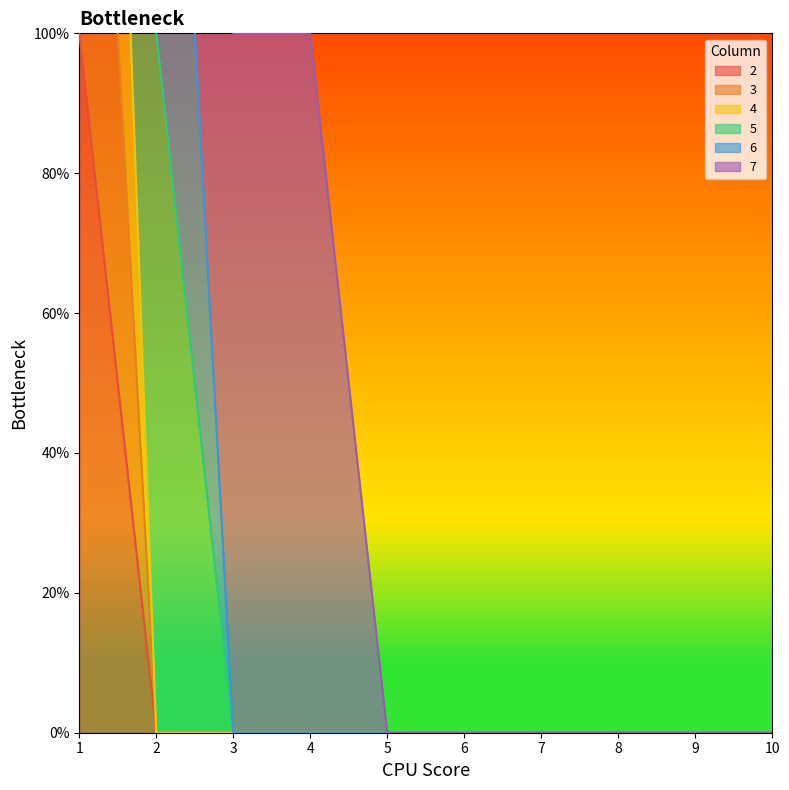

True or false: 2 and 3 cross at least once.

False